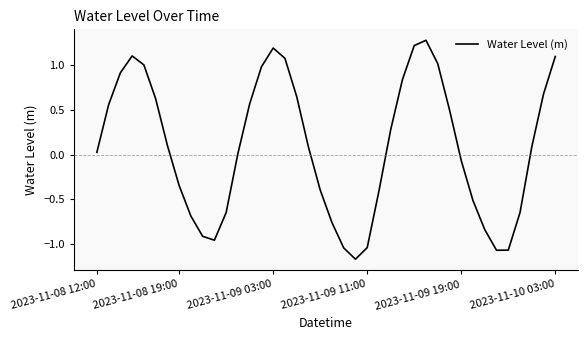

What is the maximum value shown in the chart?

1.3